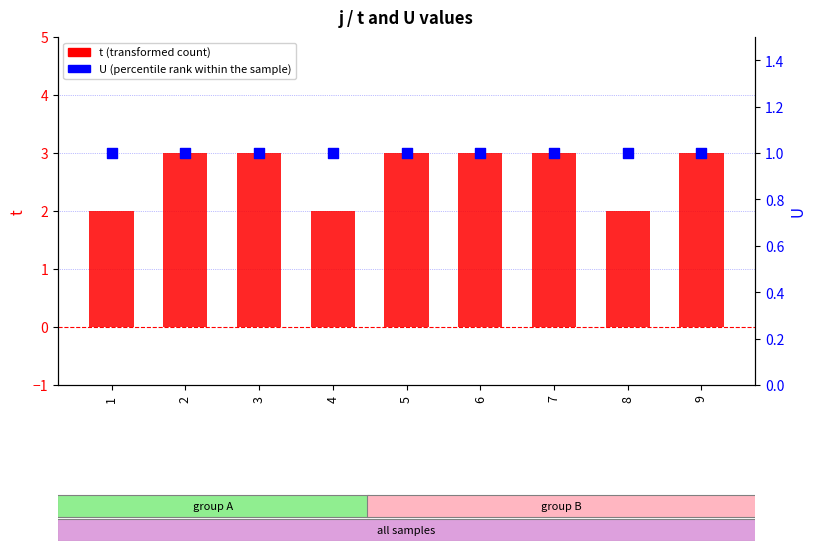

Is the value of U at 7 greater than the value of t at 6?

No